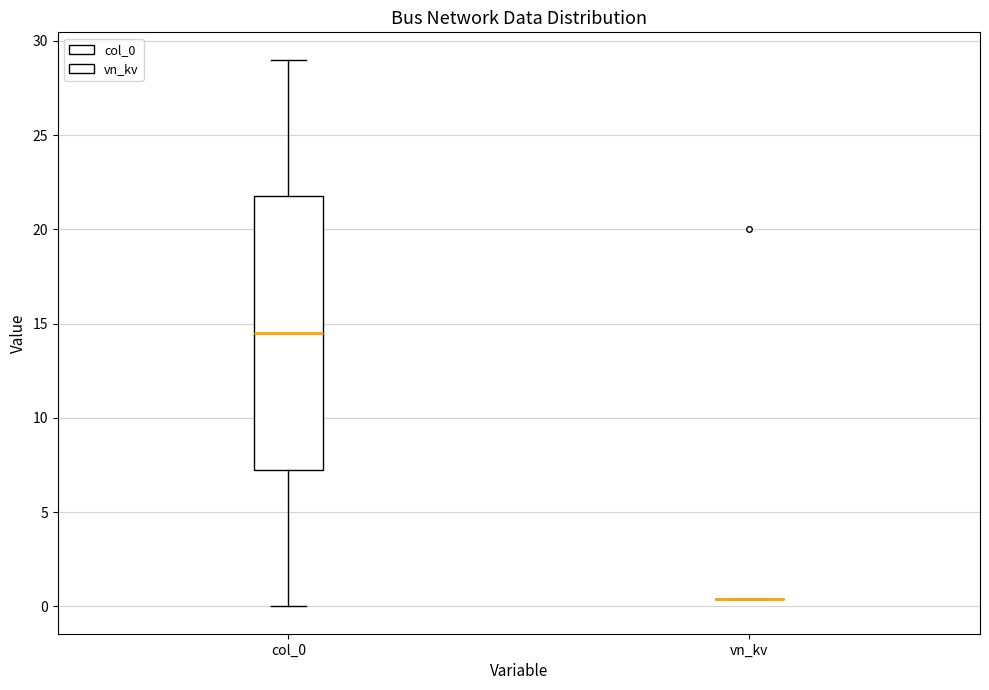

Comparing the boxes themselves (not the whiskers), which one is the tallest?

col_0